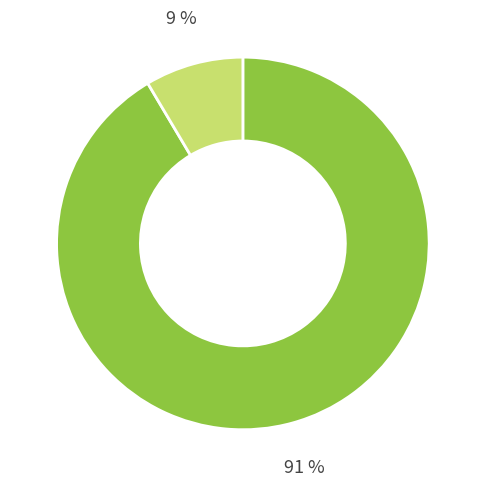

Does any single category account for the majority?

Yes